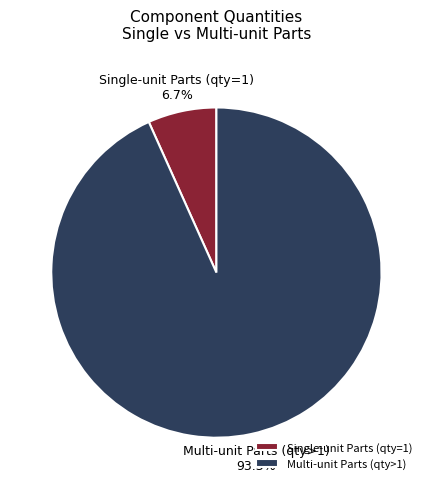

Combined, do Multi-unit Parts (qty>1) and Single-unit Parts (qty=1) account for over 50%?

Yes